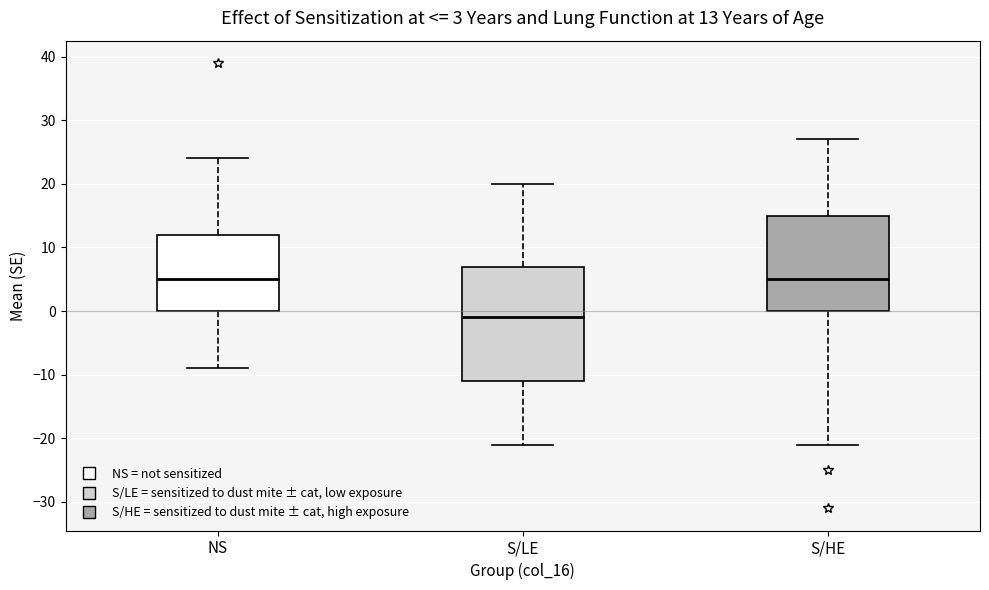

Comparing the boxes themselves (not the whiskers), which one is the tallest?

S/LE